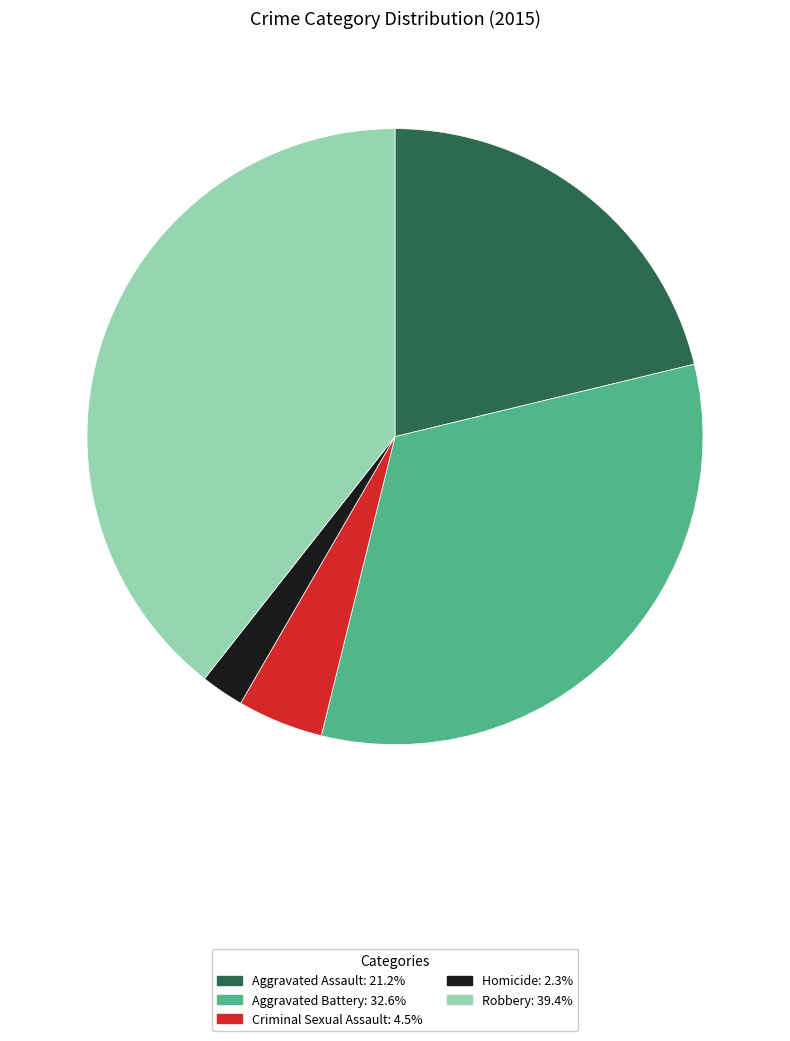

Does Aggravated Battery: 32.6% represent more than half of the total?

No